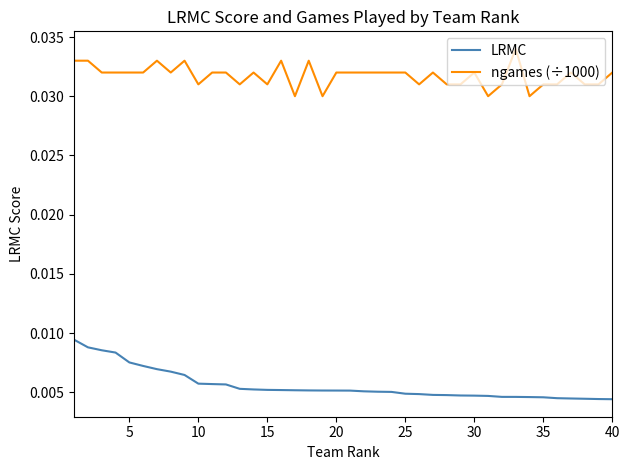

Rank the series by their average value, from lowest to highest.

LRMC, ngames (÷1000)